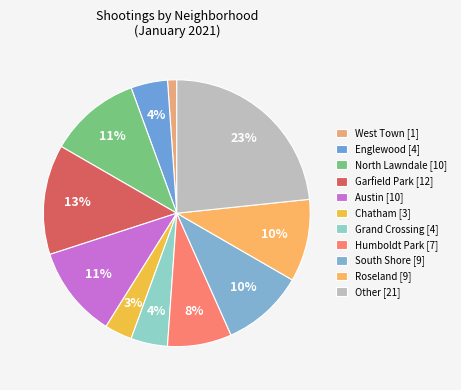

Is it true that South Shore is 10% of the pie?

True